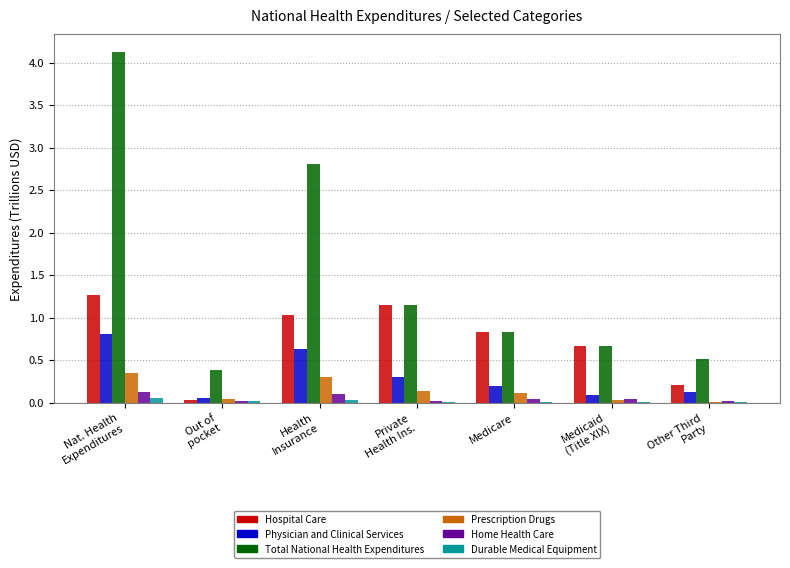

What is the total value across all series at Medicare?

2.0